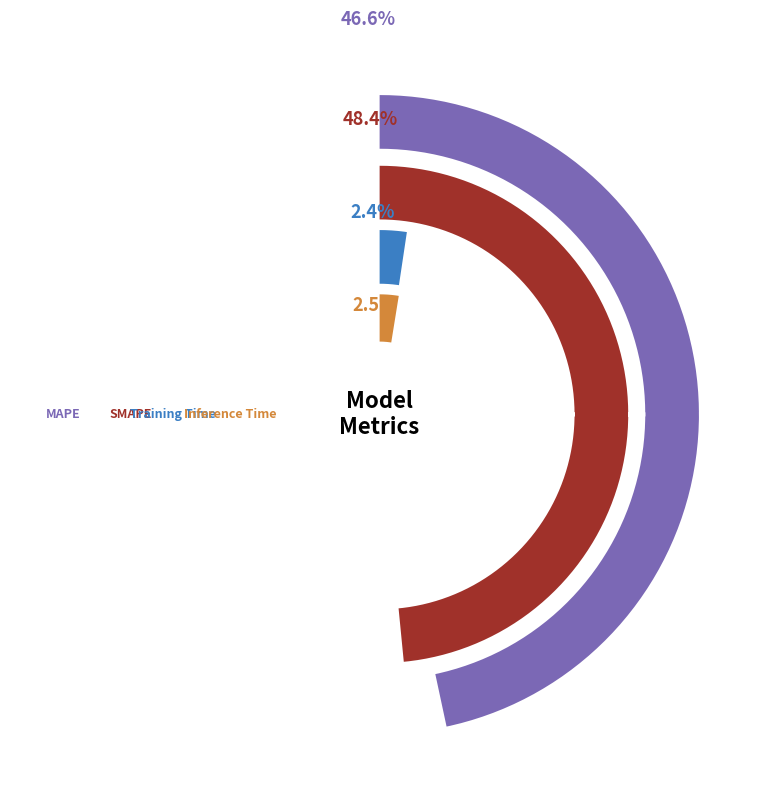

What percentage is the Training Time slice, to the nearest percent?

2%